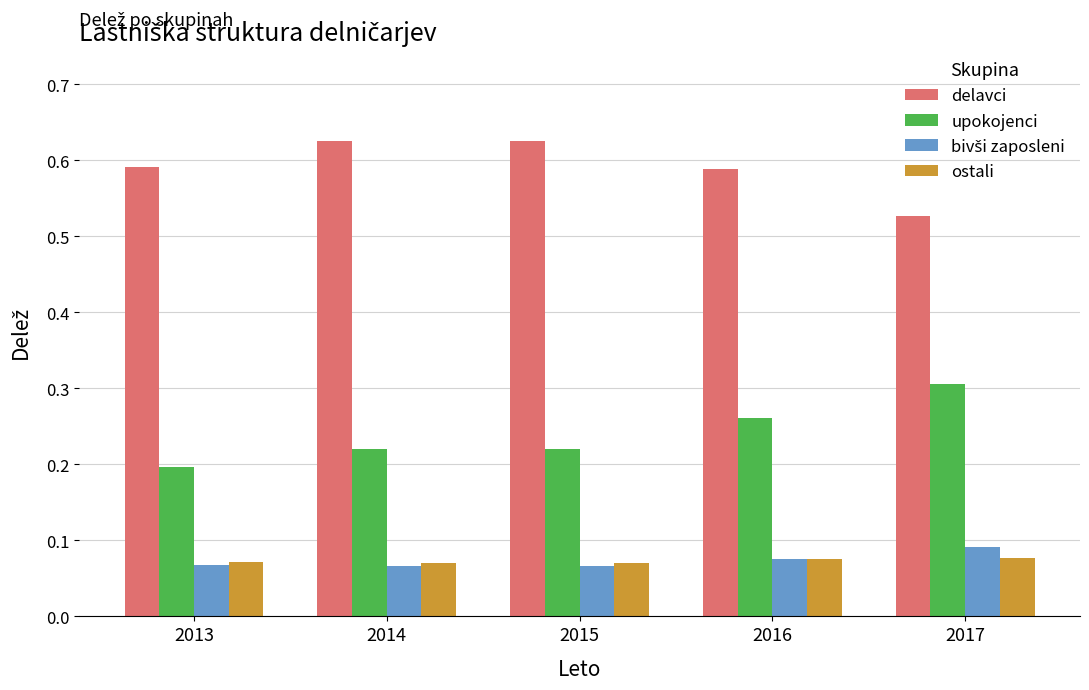

Which series has the largest total across all categories?

delavci